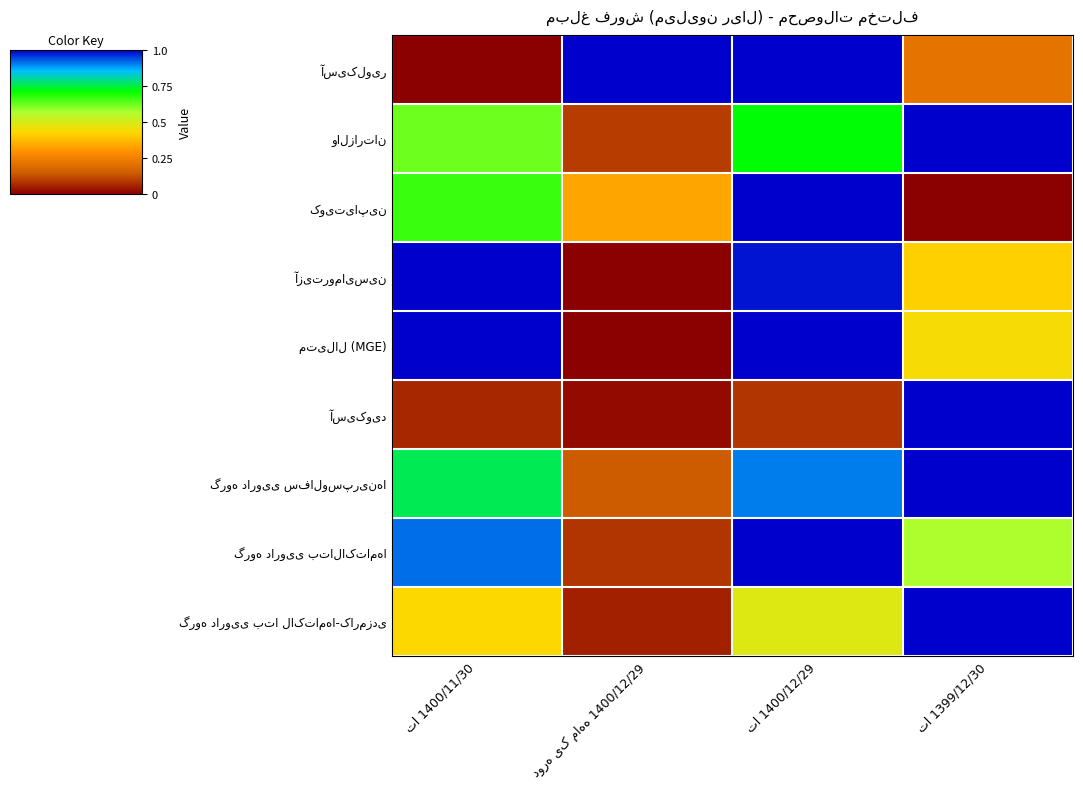

At which label is والزارتان closest to 0?

دوره یک ماهه 1400/12/29